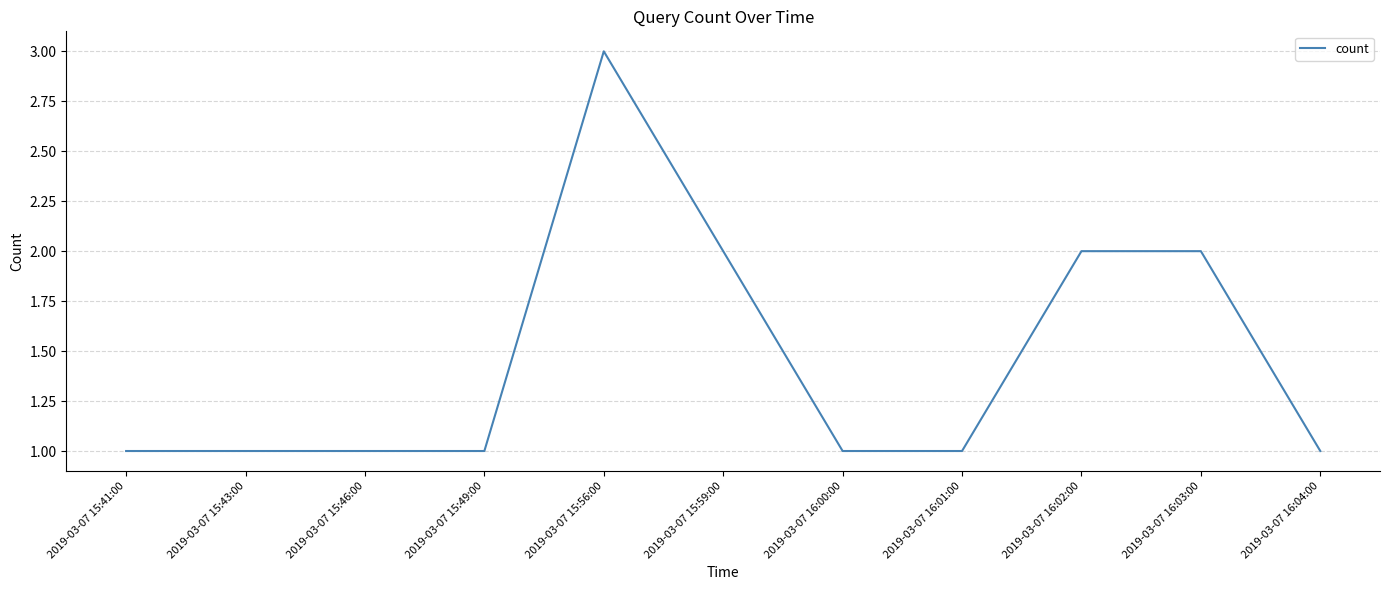

Between 2019-03-07 16:01:00 and 2019-03-07 16:03:00, which is larger?

2019-03-07 16:03:00